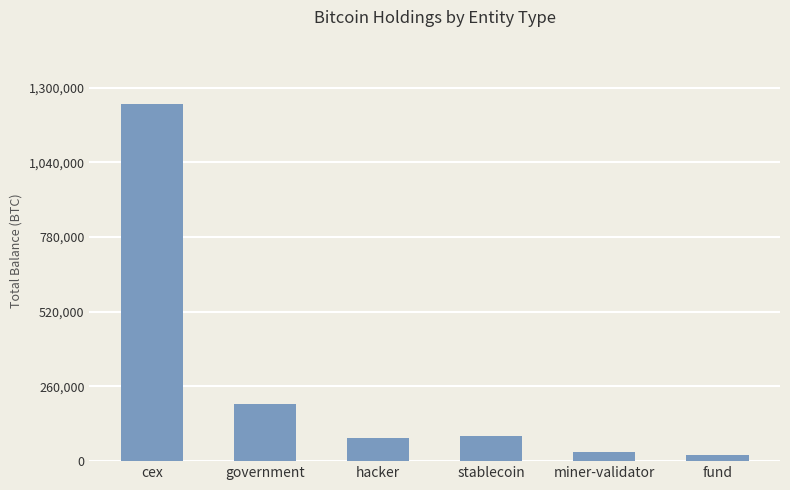

How many values are below 86335?

3